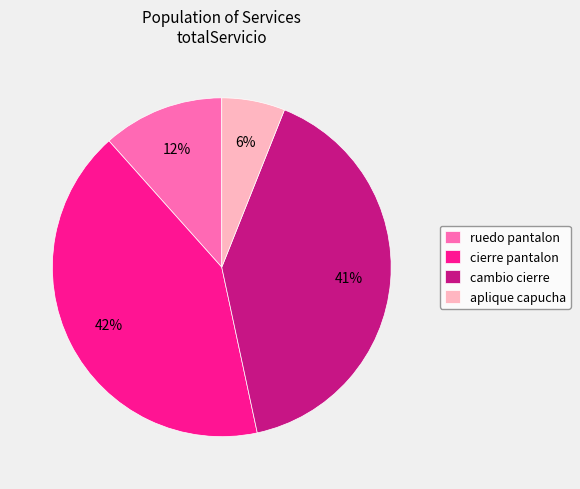

Is the sum of cierre pantalon and ruedo pantalon greater than half?

Yes